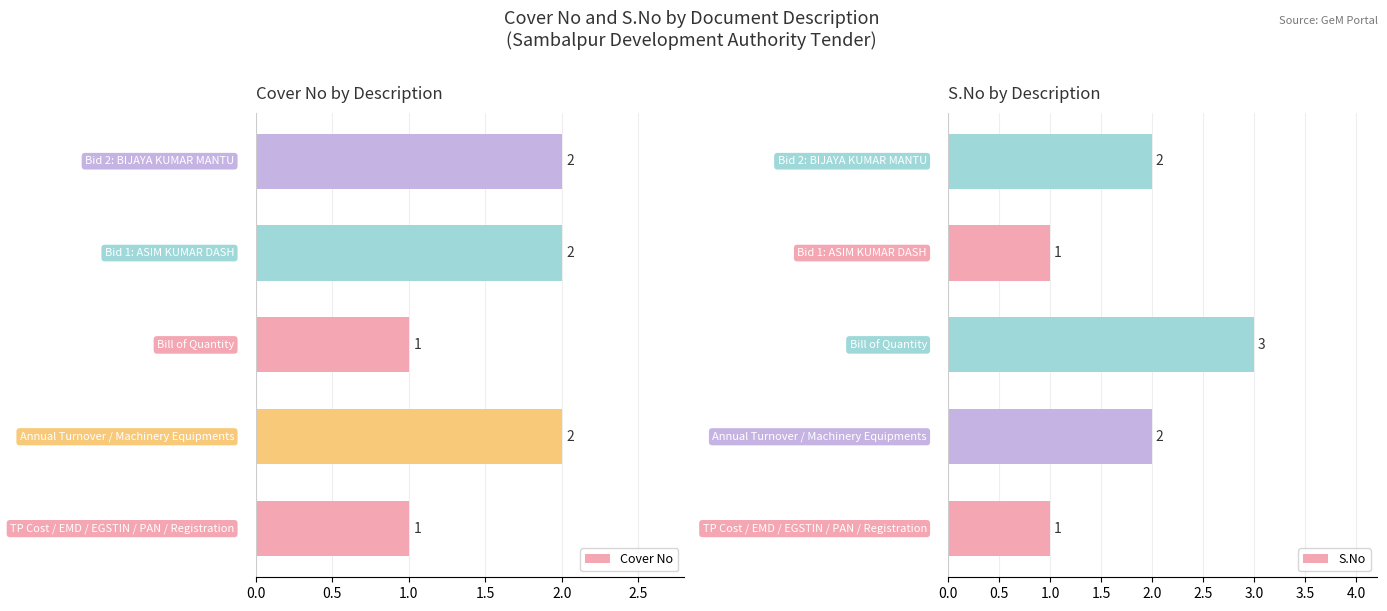

List the series in order of their overall mean, lowest first.

Cover No, S.No